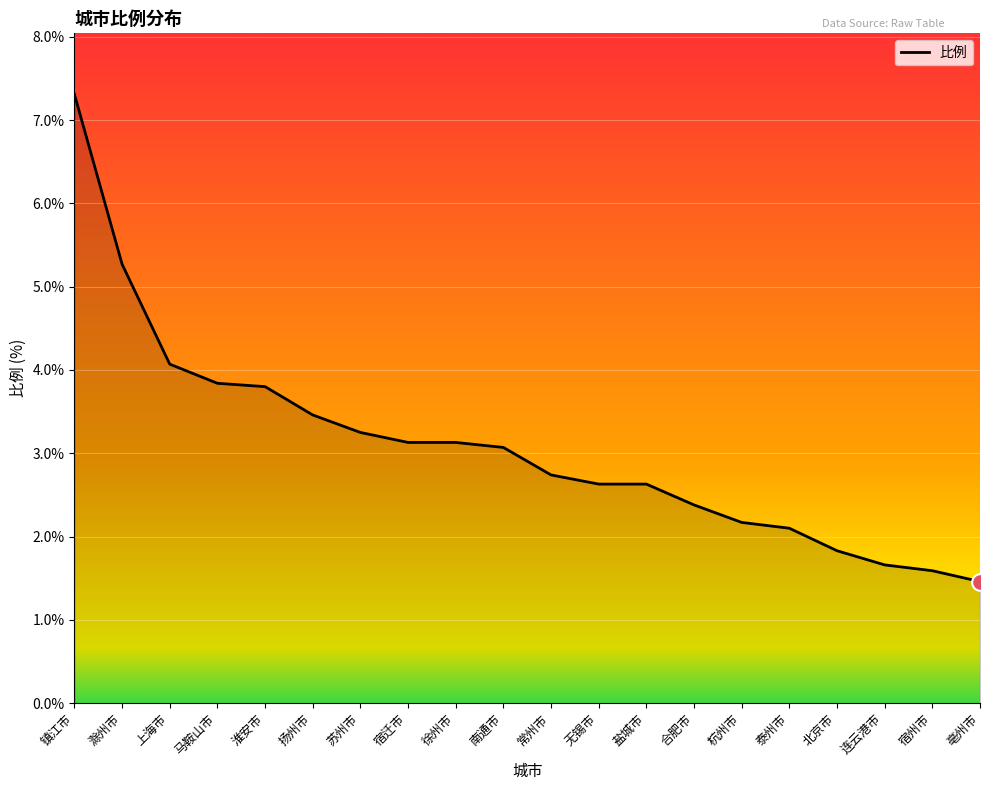

Between 滁州市 and 泰州市, which is larger?

滁州市